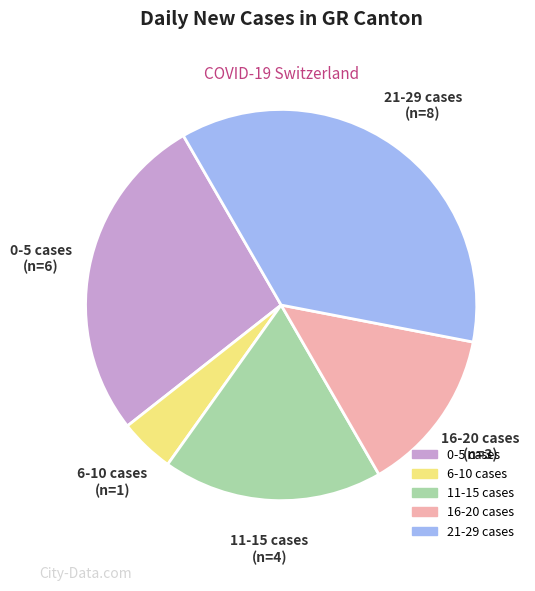

Is there any slice that represents more than half of the pie?

No